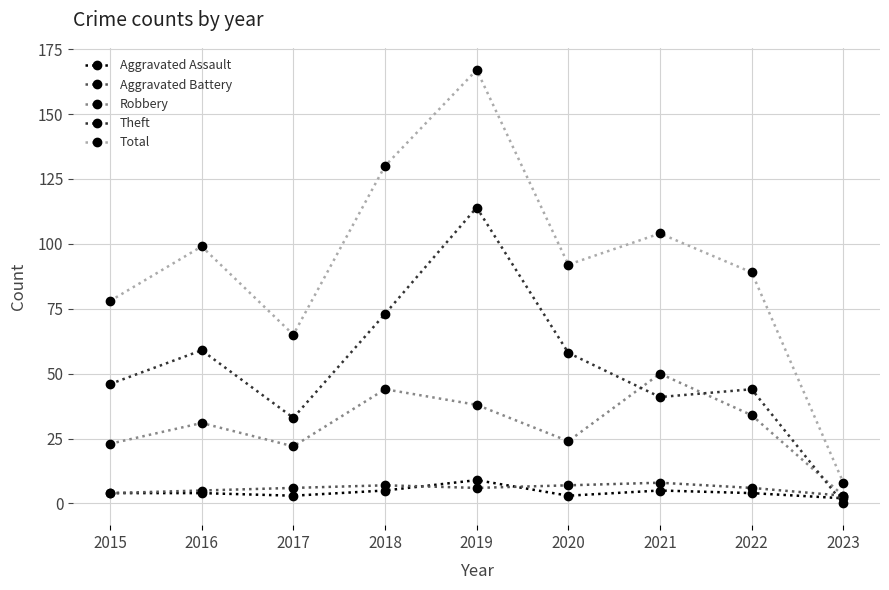

How many distinct data groups are displayed?

5